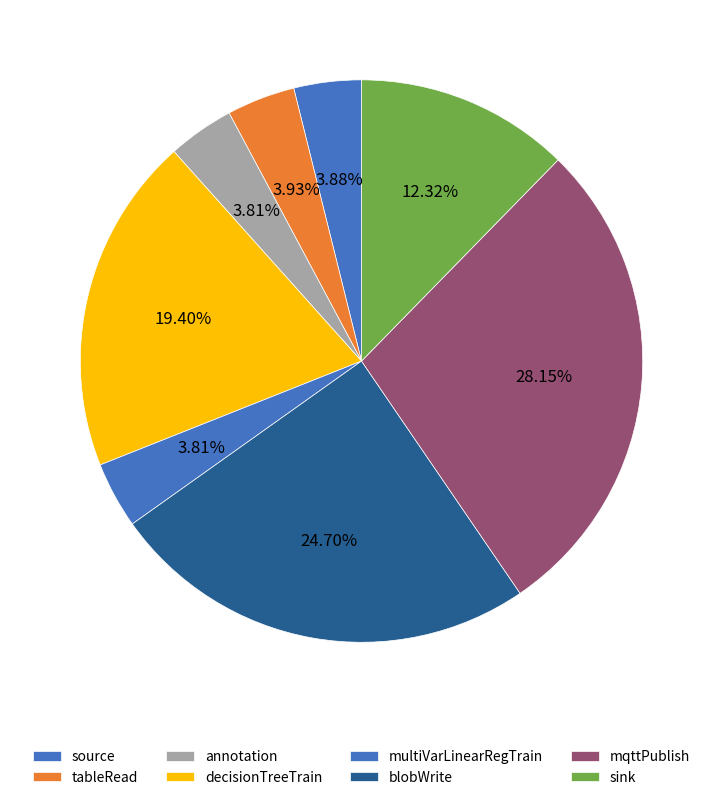

What is the largest slice in the pie chart?

mqttPublish